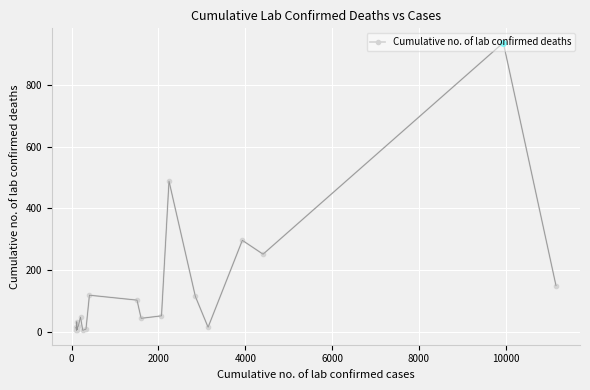

How many lines are shown in the chart?

1